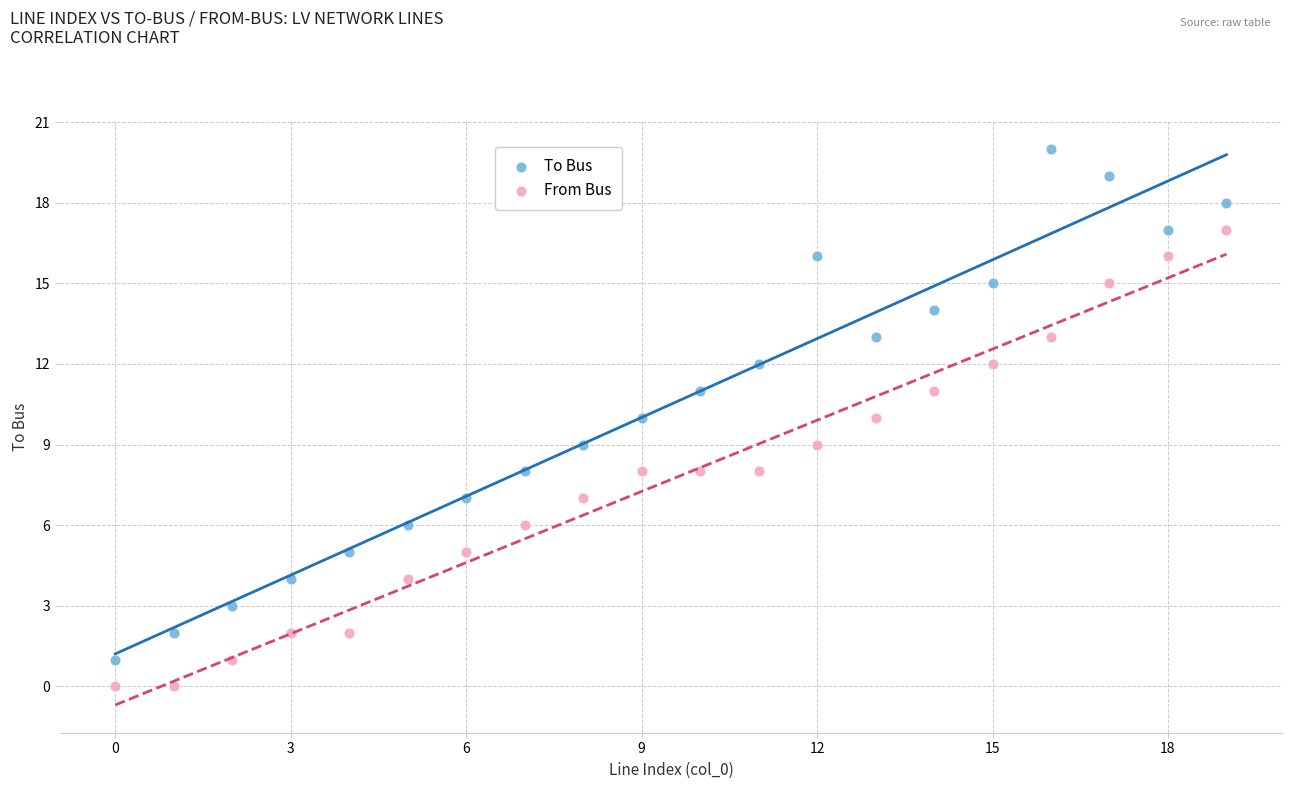

What are all the series names shown in the legend?

To Bus, From Bus